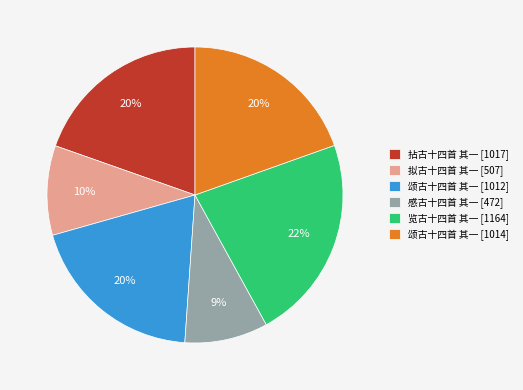

To the nearest percent, what is the average slice percentage?

17%